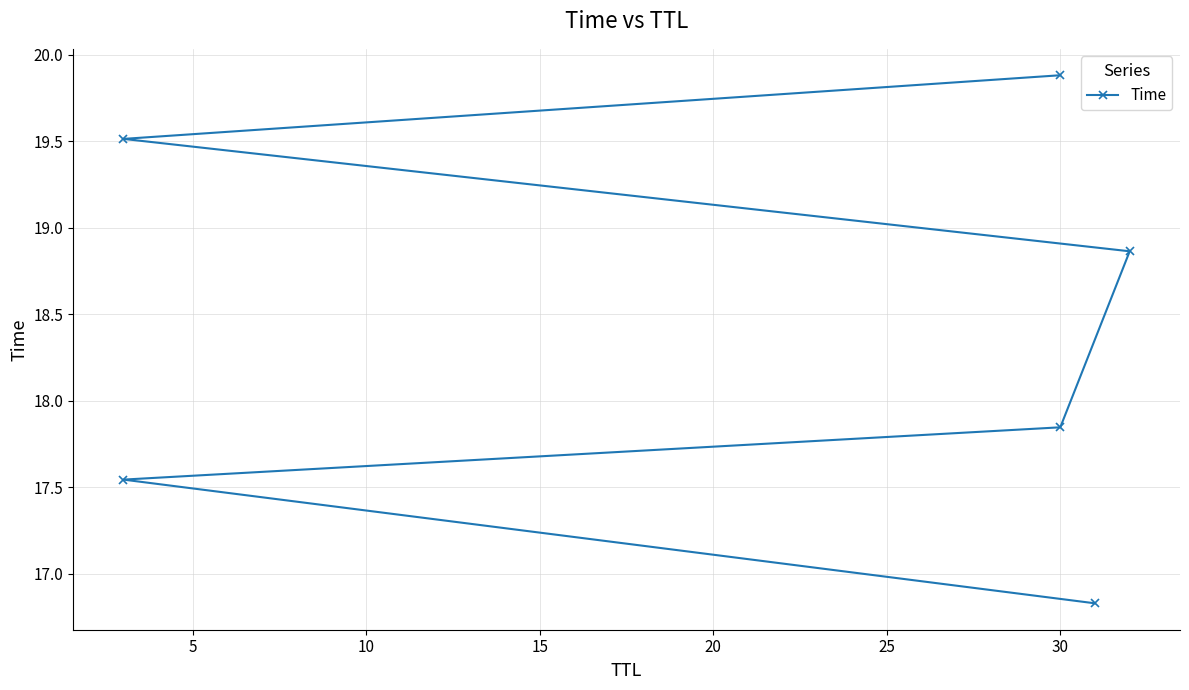

Reading left to right, what are all the values shown in this chart?

16.8	17.5	17.8	18.9	19.5	19.9